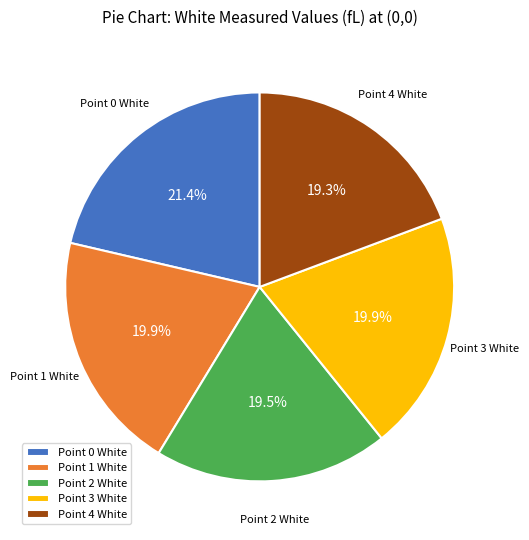

Approximately how many times larger is the value at Point 0 White compared to Point 4 White?

1.1